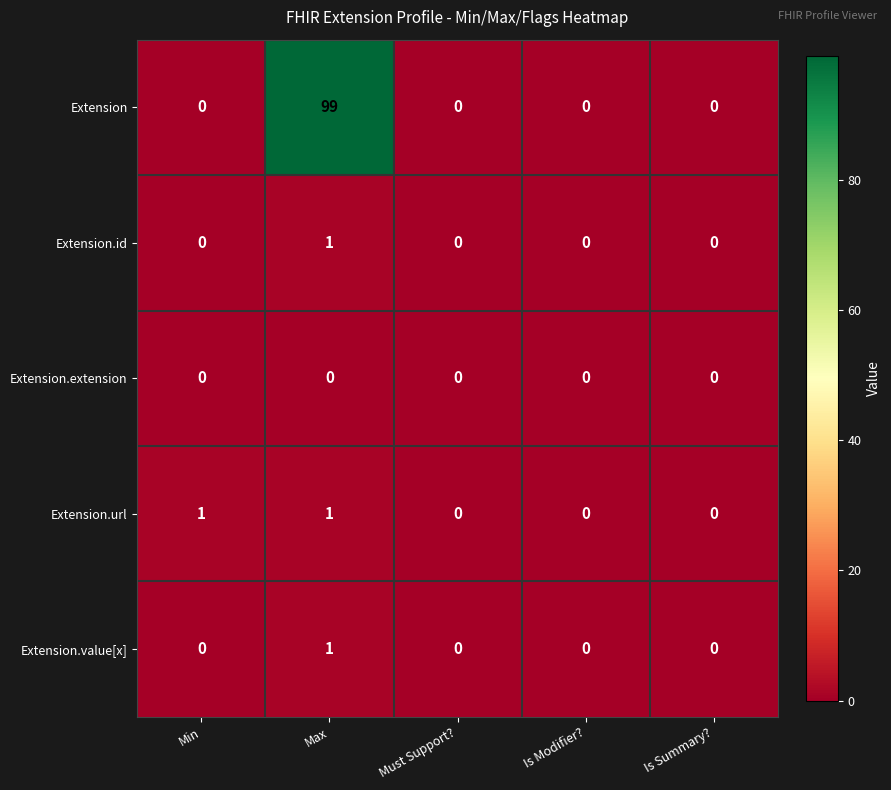

Is it true that Extension.url equals 1 at Is Modifier??

False